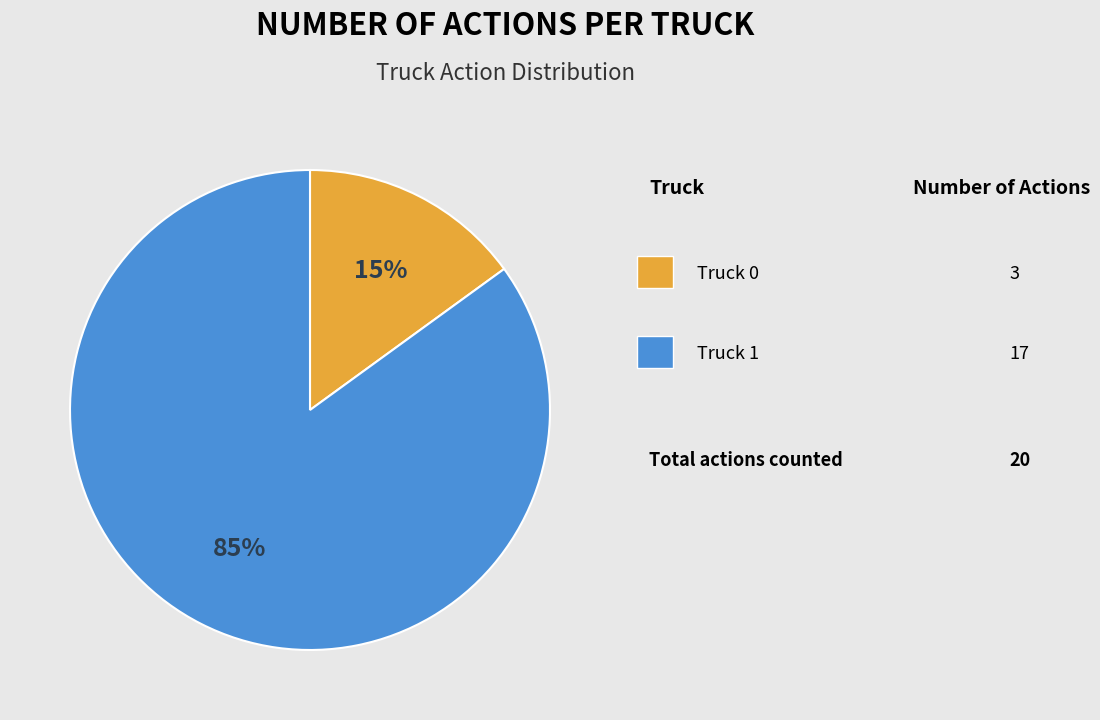

To the nearest percent, what is the difference between the largest and smallest slice percentages?

70%